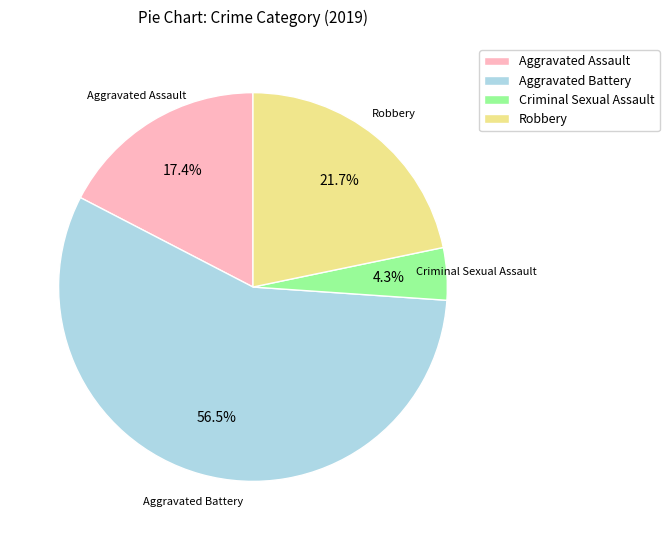

Count the number of slices in the pie.

4